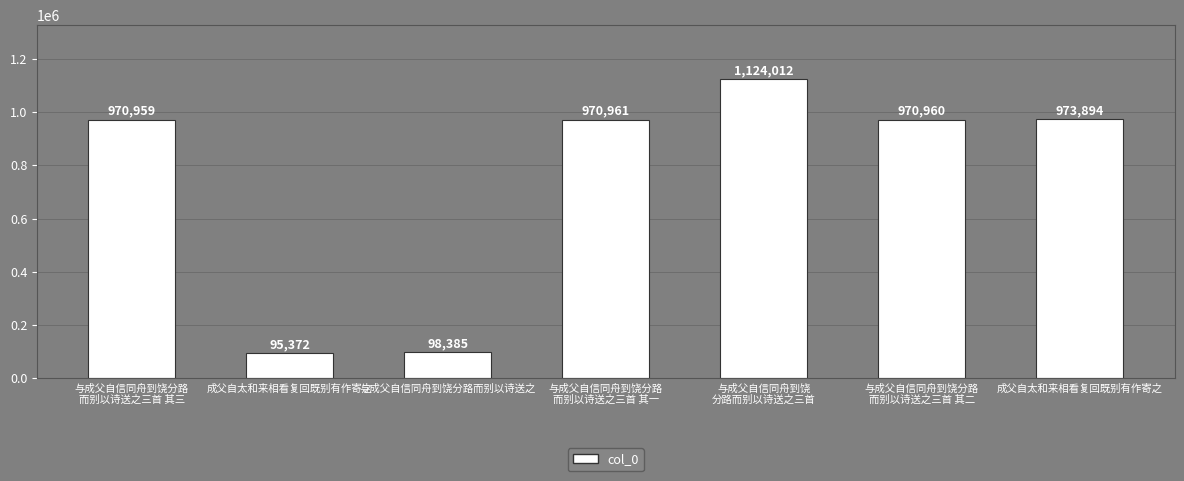

How many bars are there in total?

7